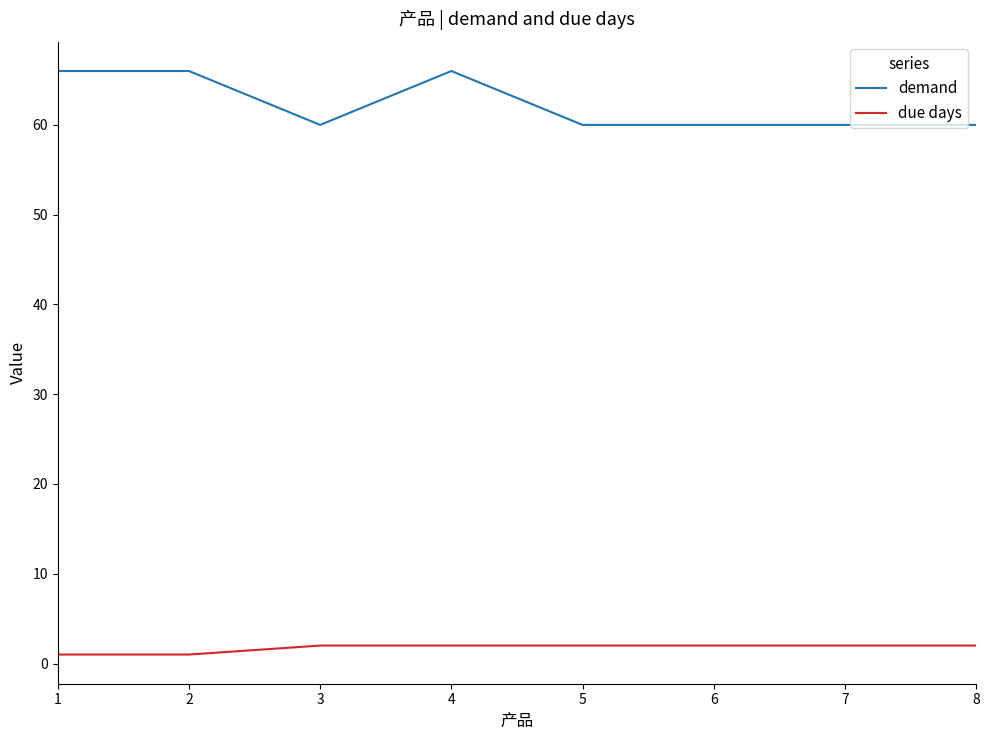

What is the sum of all due days values?

14